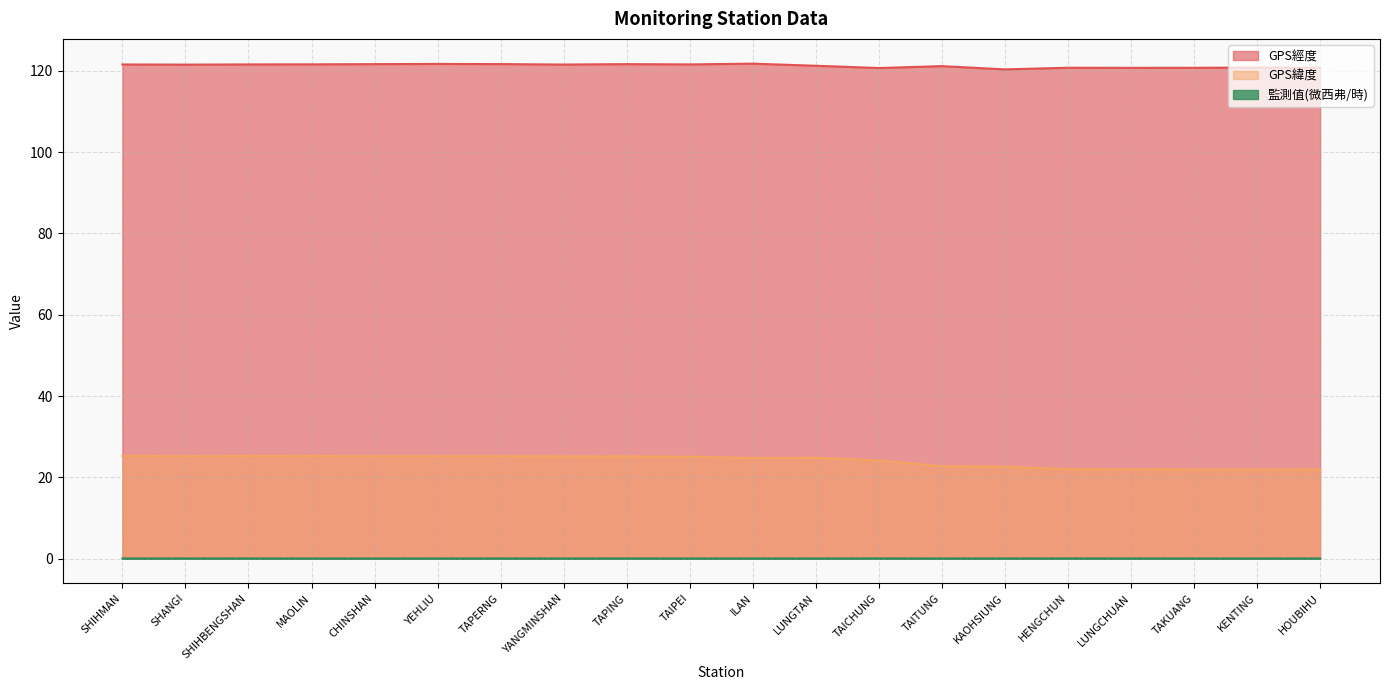

What is the value of the 監測值(微西弗/時) point at the 16th from the left?

0.1